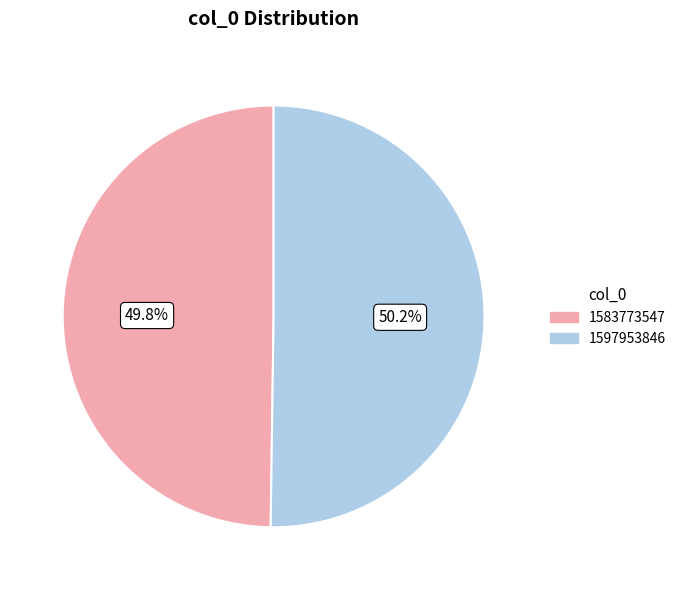

Combined, do 1597953846 and 1583773547 account for over 50%?

Yes